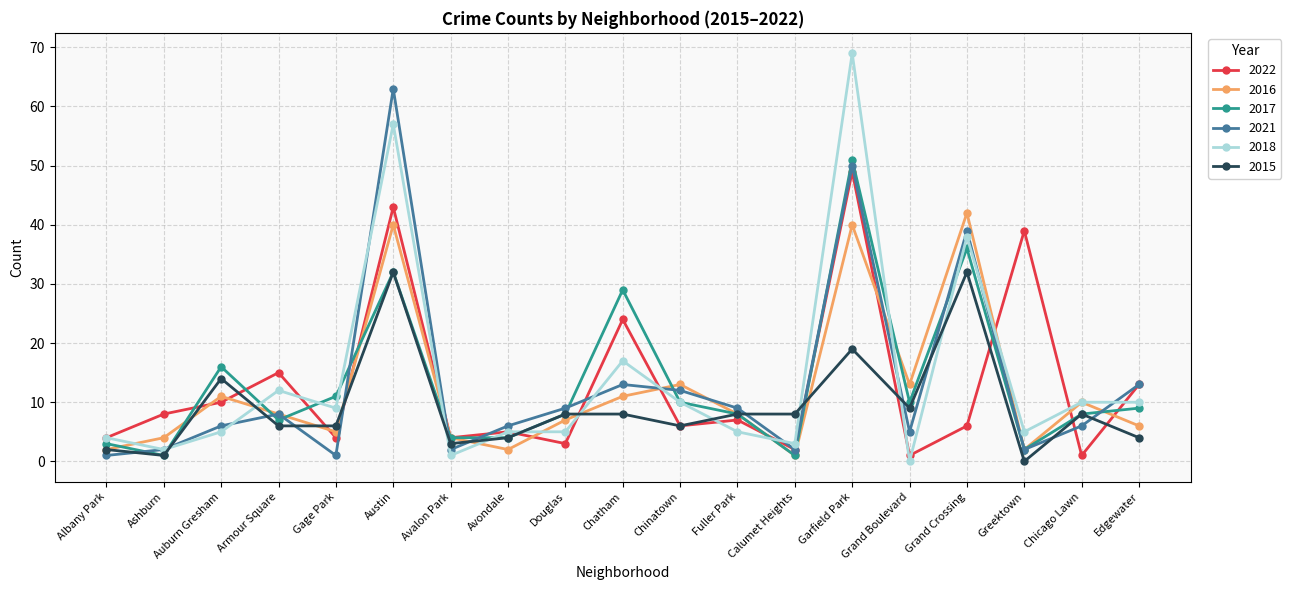

What is the label of the 3rd point from the left?

Auburn Gresham